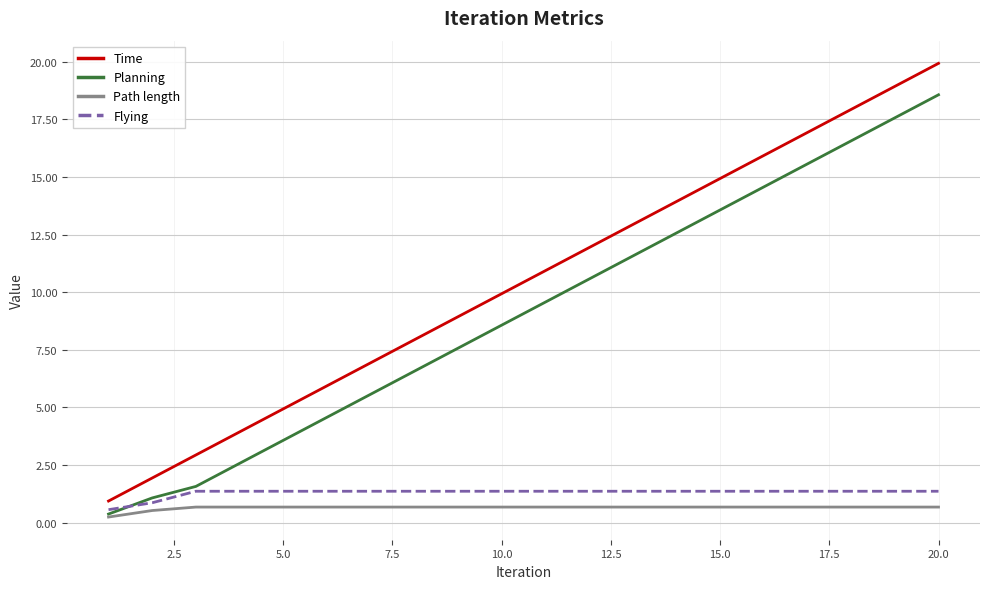

Which series has the largest range (max minus min)?

Time